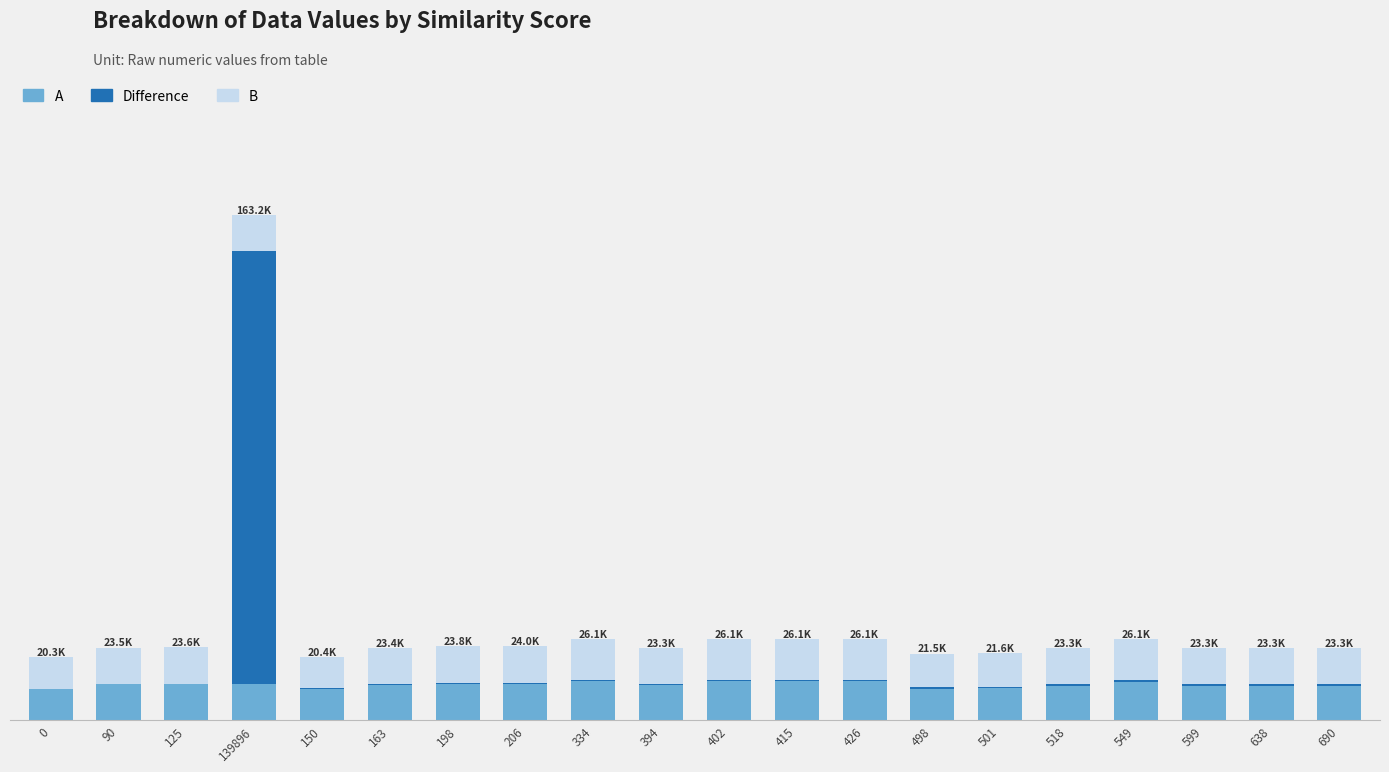

What are all the series names shown in the legend?

A, Difference, B